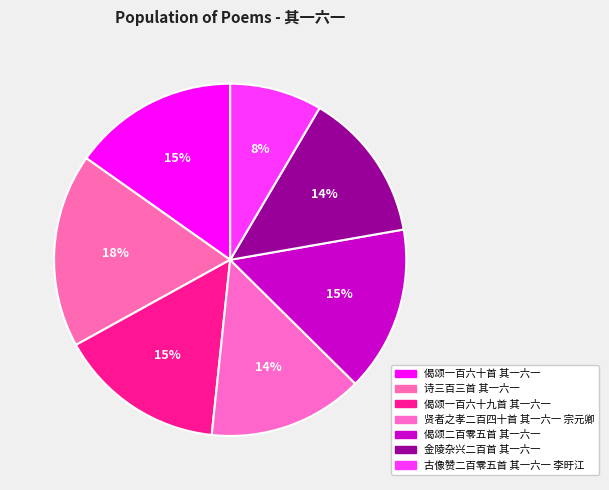

Combined, what portion of the pie is 偈颂二百零五首 其一六一 and 金陵杂兴二百首 其一六一?

28.9%